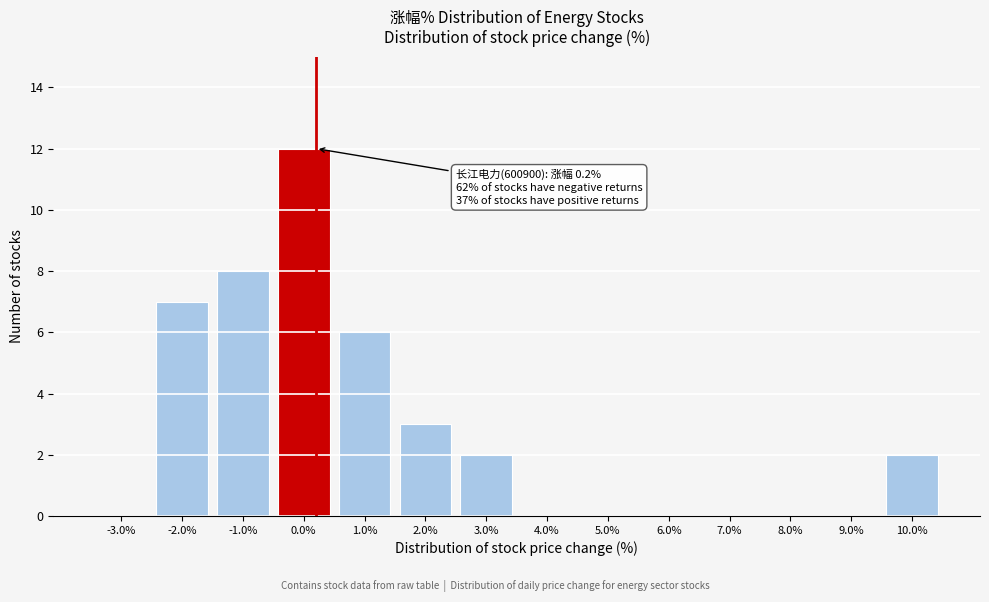

Which range on the x-axis has the tallest bar?

-0.5 to 0.5